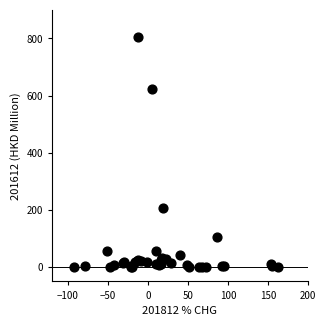

What Y value in the scatter plot is closest to 403?

207.7